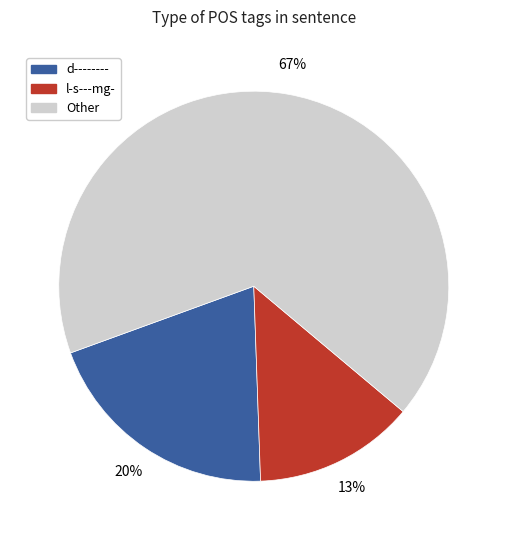

Does any single category account for the majority?

Yes